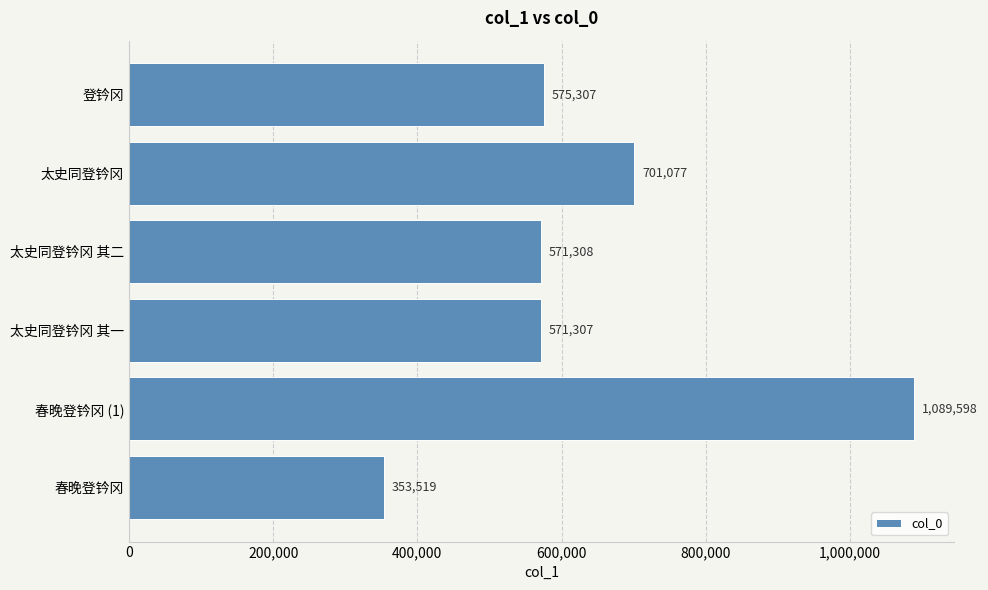

Between 太史同登钤冈 其二 and 太史同登钤冈 其一, which is larger?

太史同登钤冈 其二